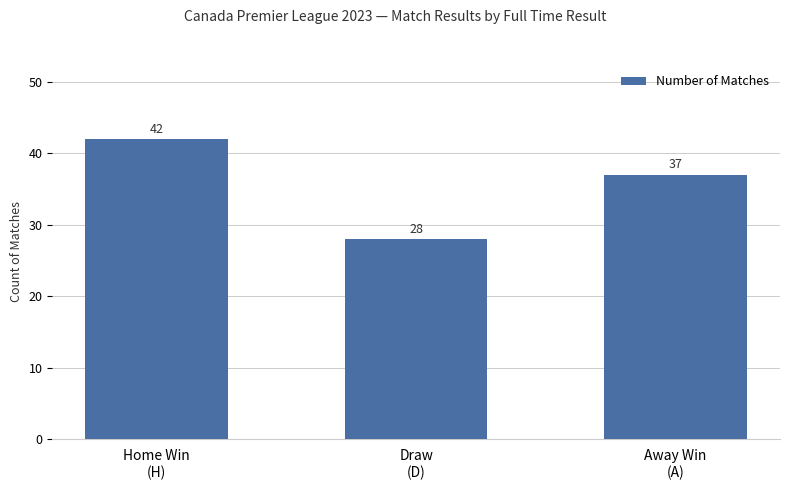

At which category does the chart reach its minimum across all series?

Draw
(D)